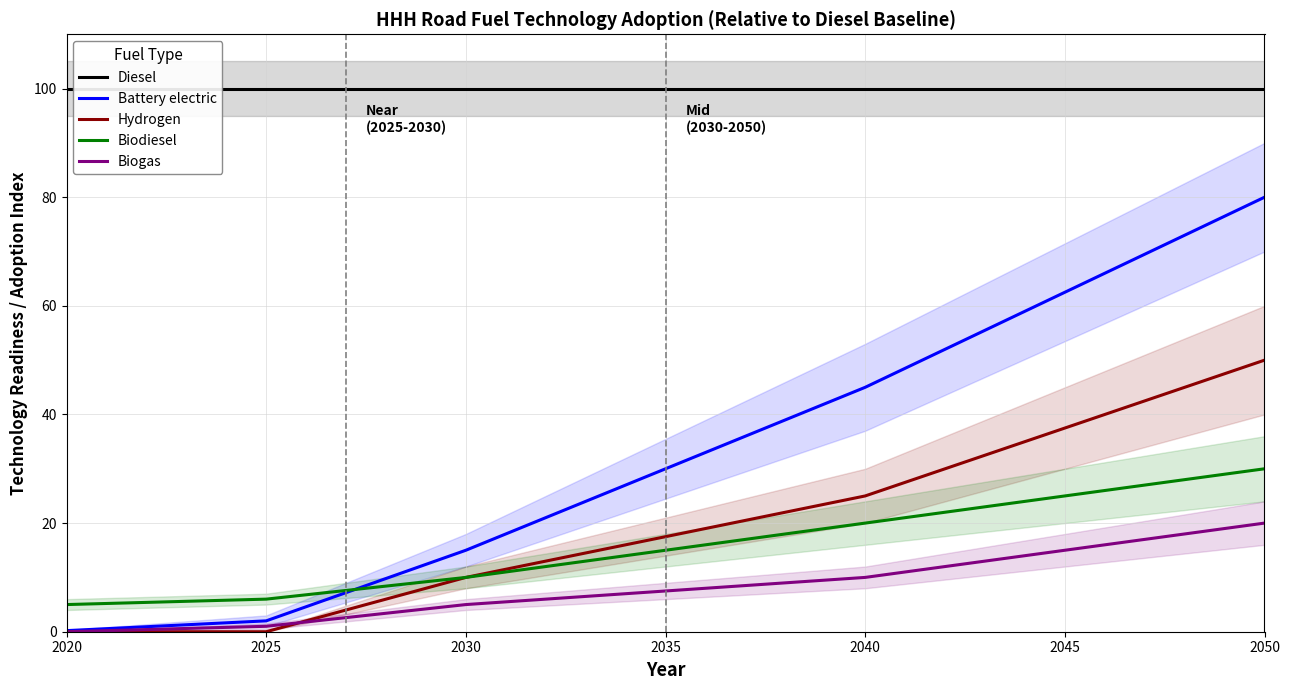

Where is Biodiesel nearest to the value 17?

2040